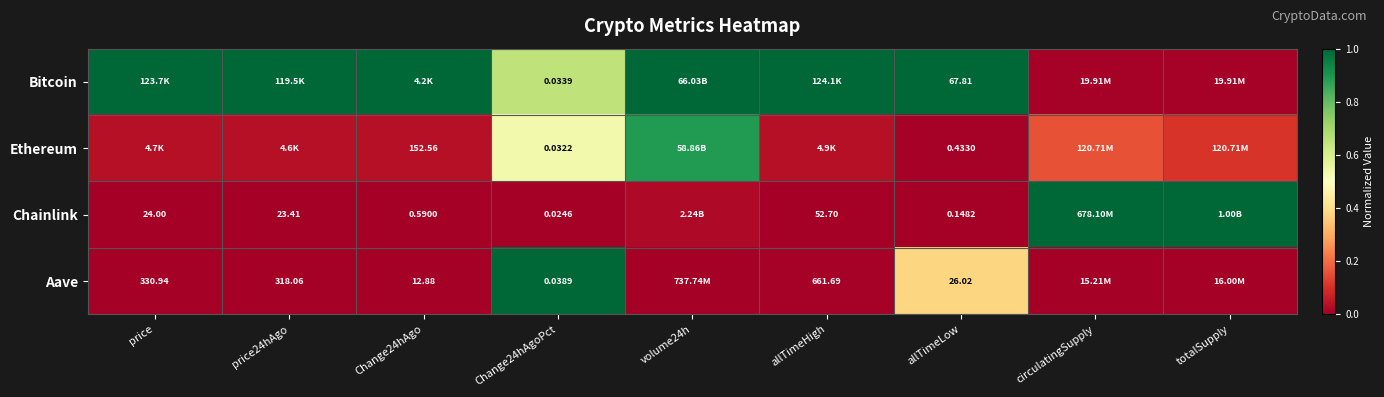

What is the spread (max minus min) of values at allTimeHigh?

1.0